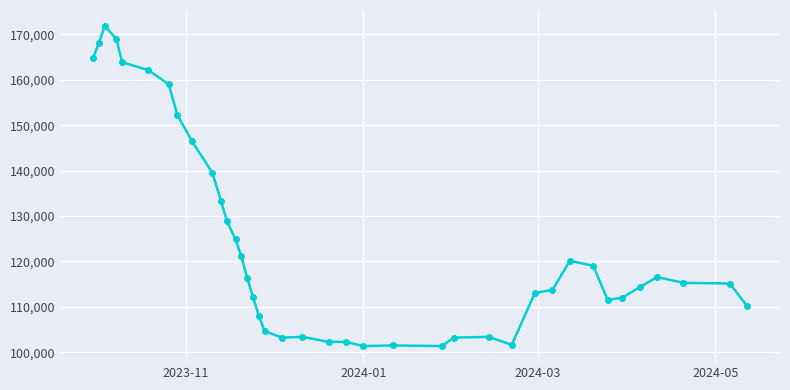

True or false: there are more than 1 points higher than both neighbors.

True